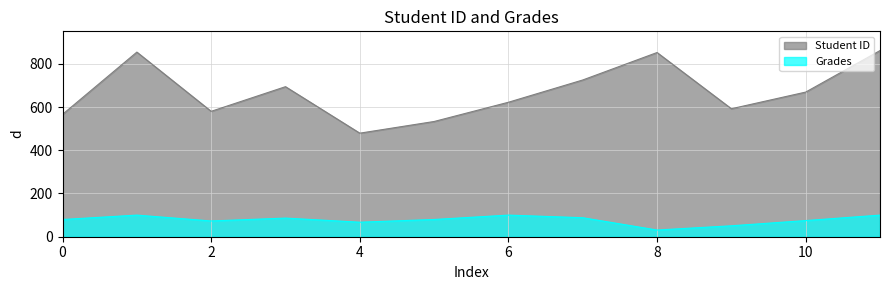

True or false: Grades and Student ID cross at least once.

False